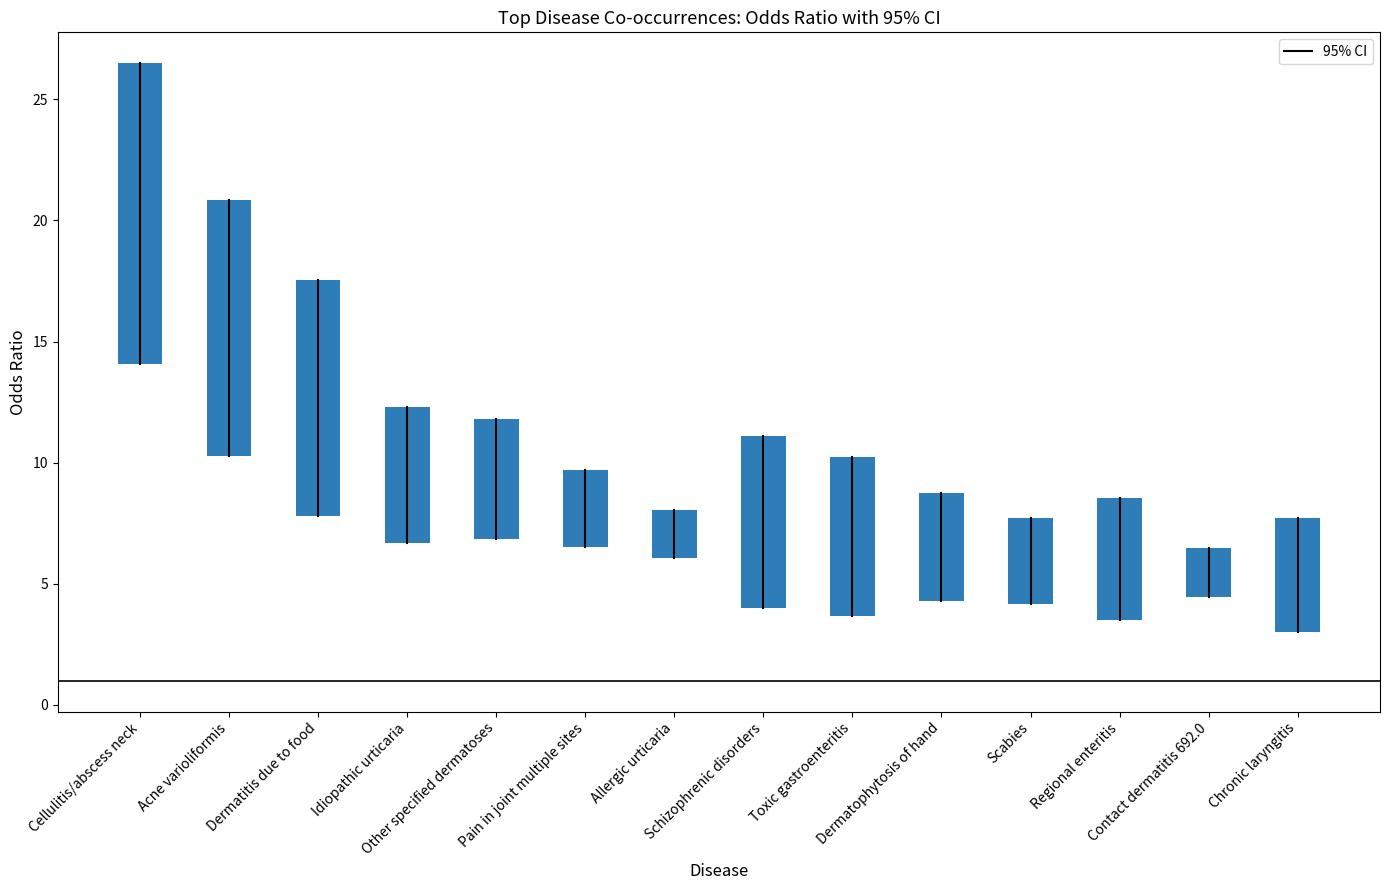

Which label corresponds to the smallest value in the chart?

Allergic urticaria